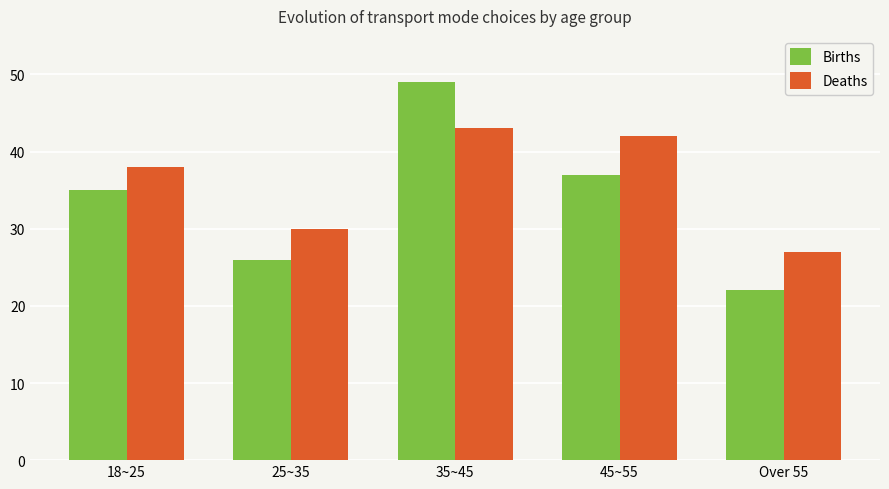

What are all the series names shown in the legend?

Births, Deaths